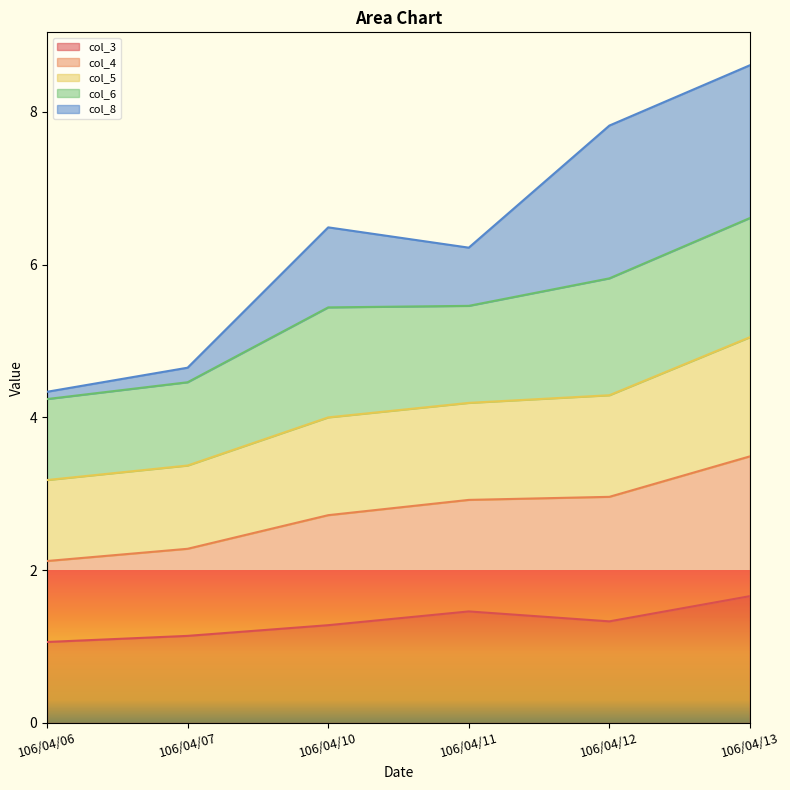

Which series has the widest spread of values?

col_8